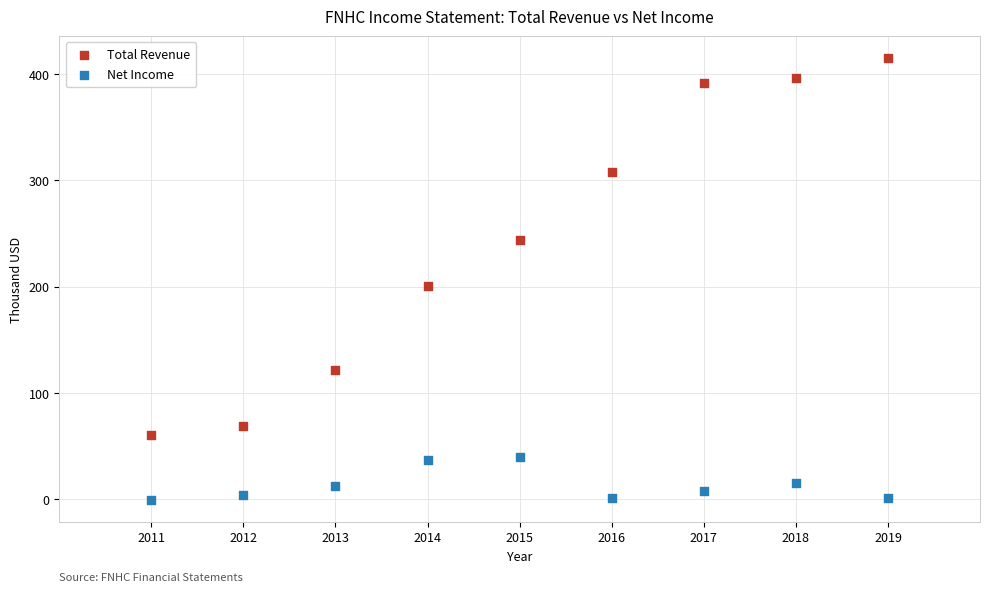

In the Total Revenue series, what Y value is closest to 237?

243.5